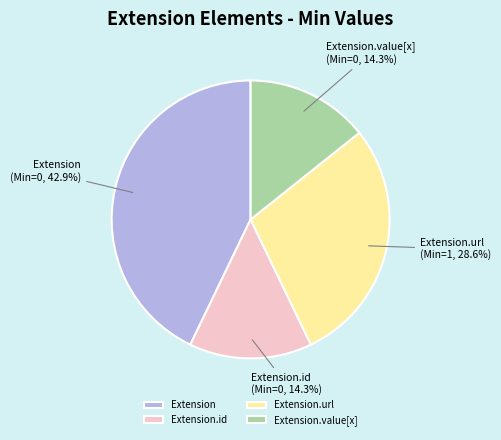

What is the total percentage of Extension and Extension.url?

71.4%